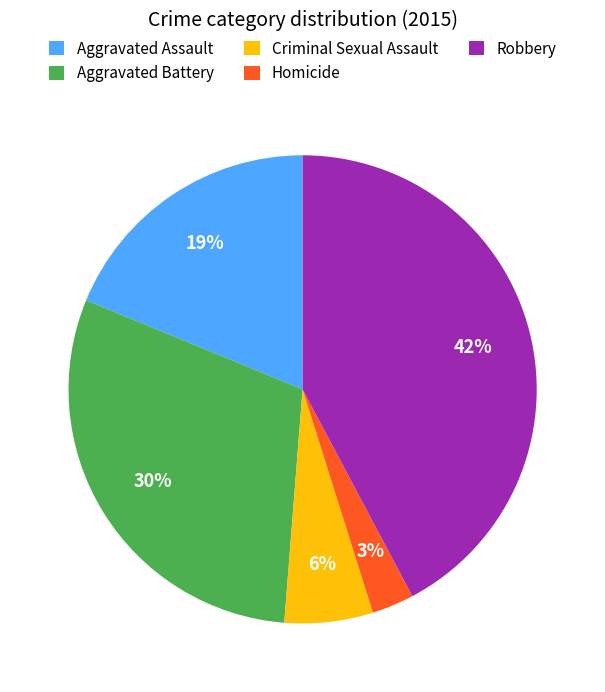

What is the largest slice in the pie chart?

Robbery